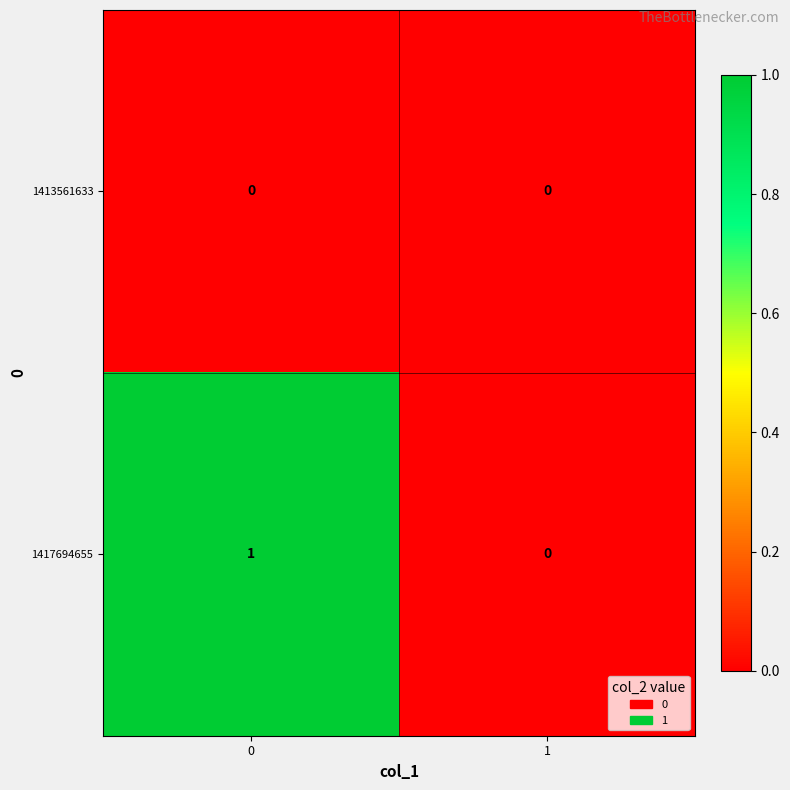

Which series has the largest total across all categories?

1417694655